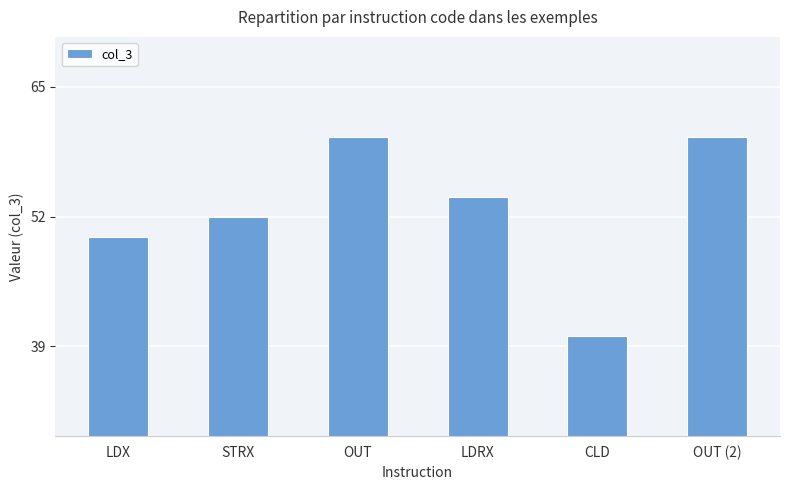

What is the sum of all values?

316